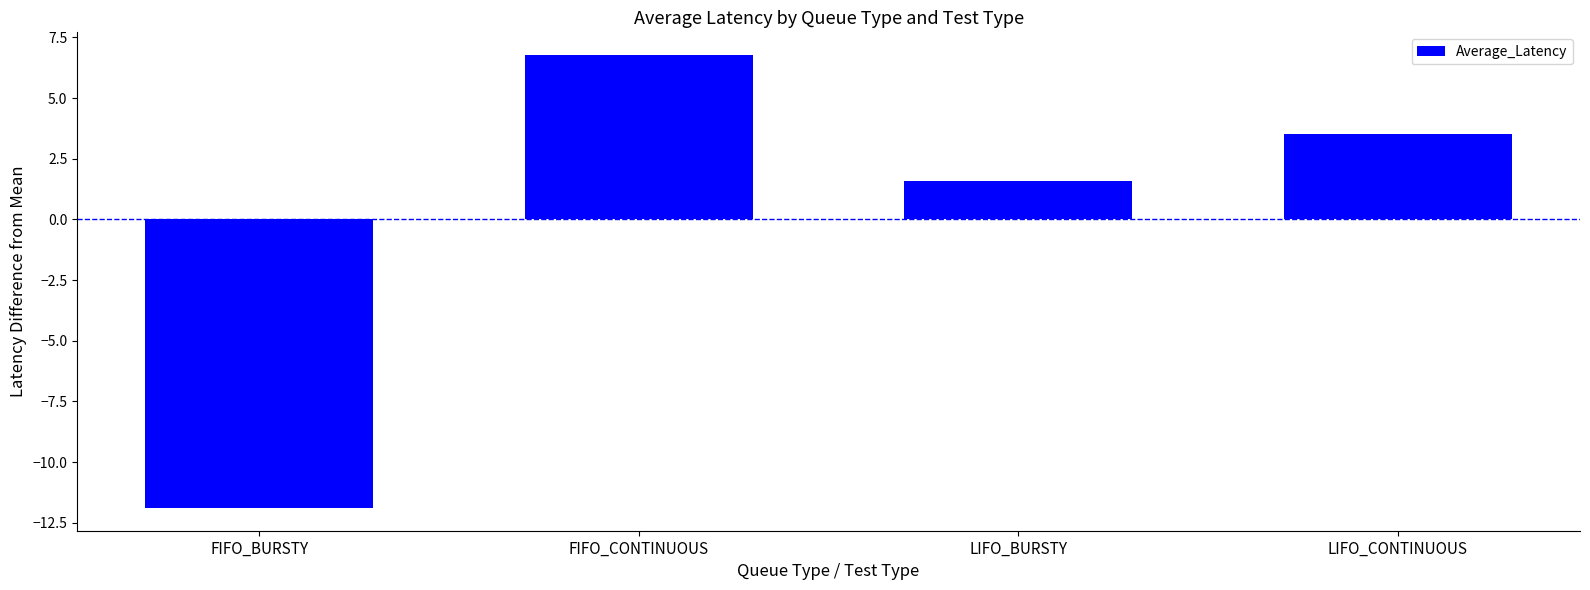

How many bars are there in total?

4